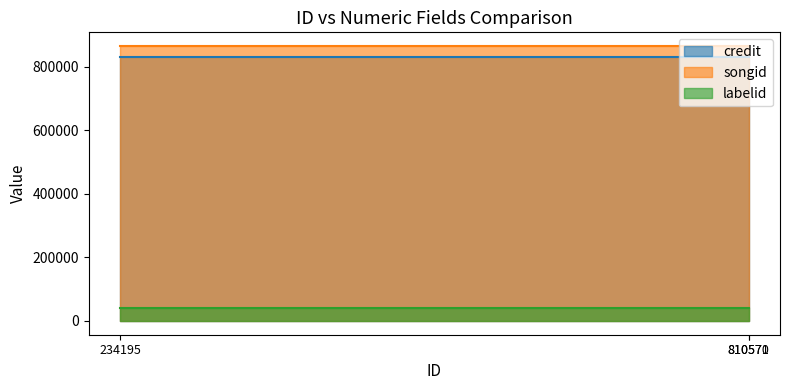

What is the lowest value of the credit series?

830755